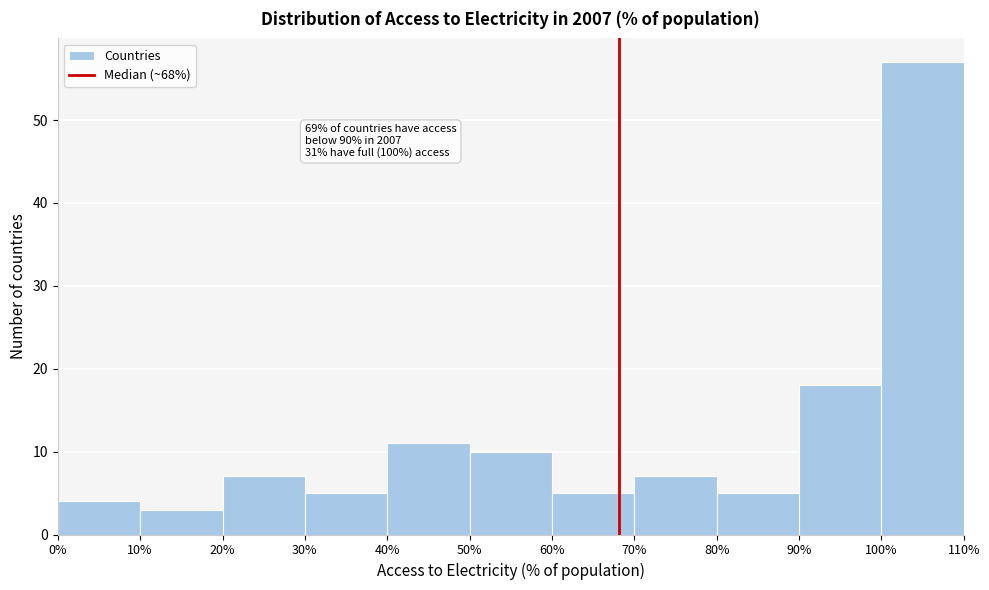

Over which range of the x-axis is the bar tallest?

100% to 110%